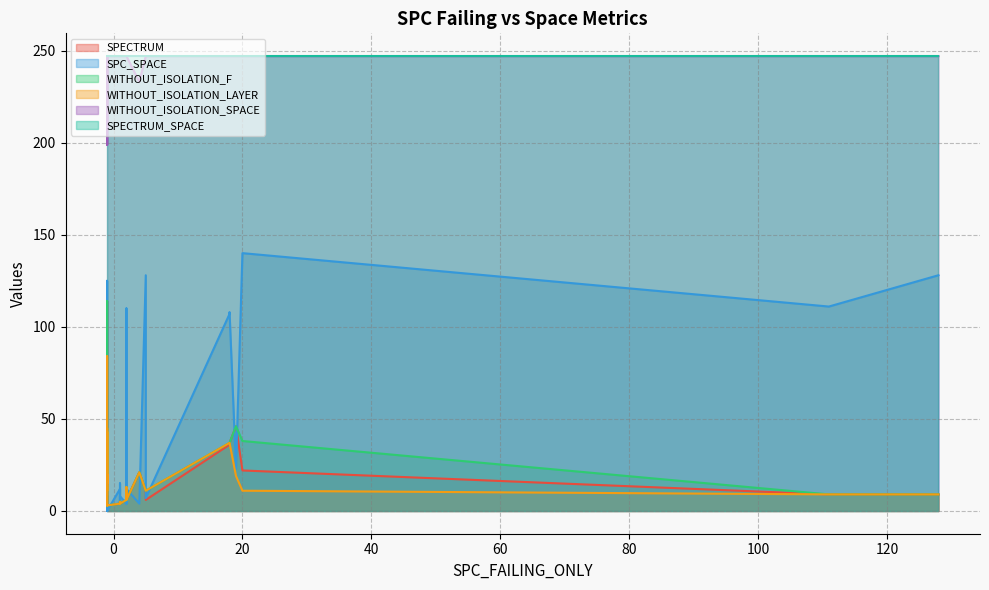

What is the sum of the WITHOUT_ISOLATION_LAYER values at 22 and 12?

49